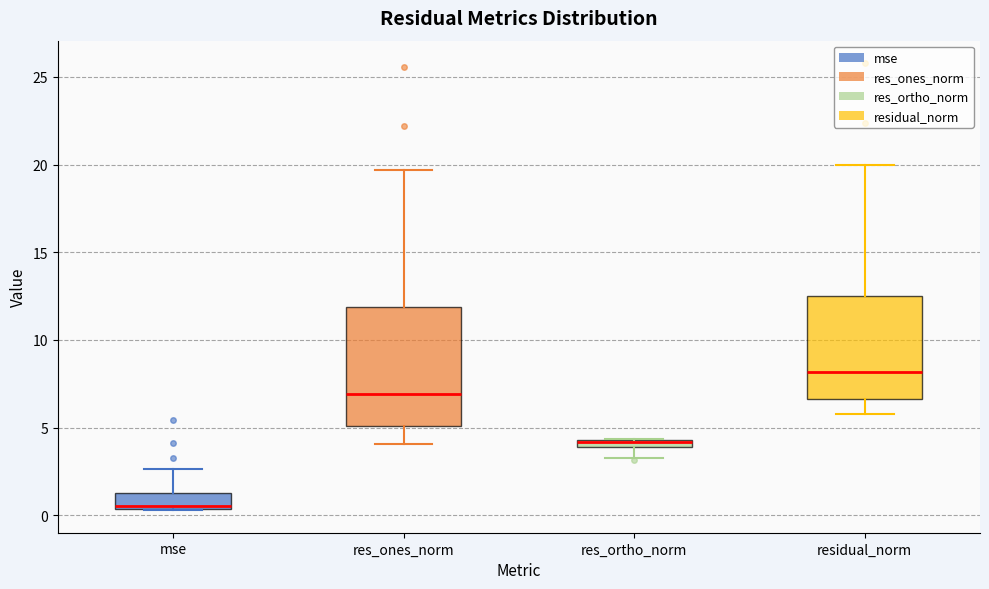

Where does the median line of the box for residual_norm sit on the y-axis? The values are not printed on the chart, so give them approximately, as read against the axis.

8.0